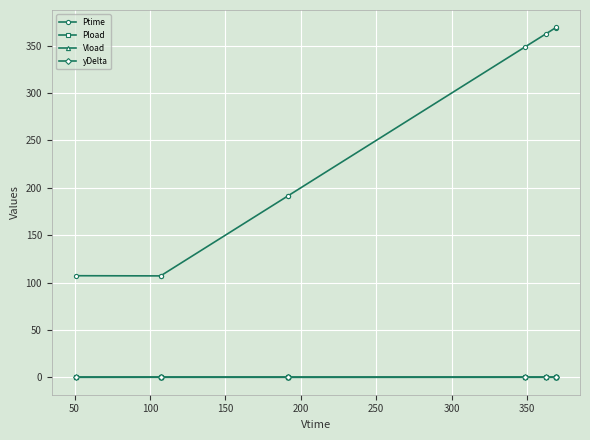

Which series has the largest range (max minus min)?

Ptime